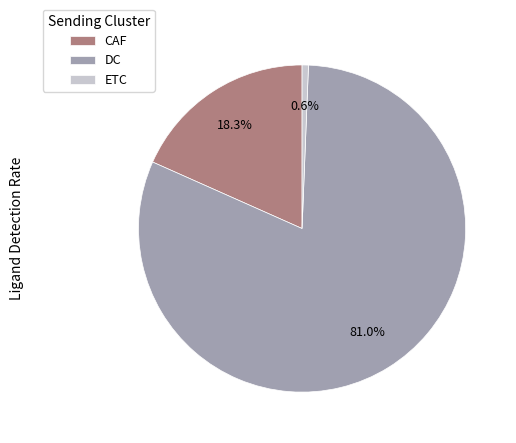

To the nearest percent, what is the average slice percentage?

33%